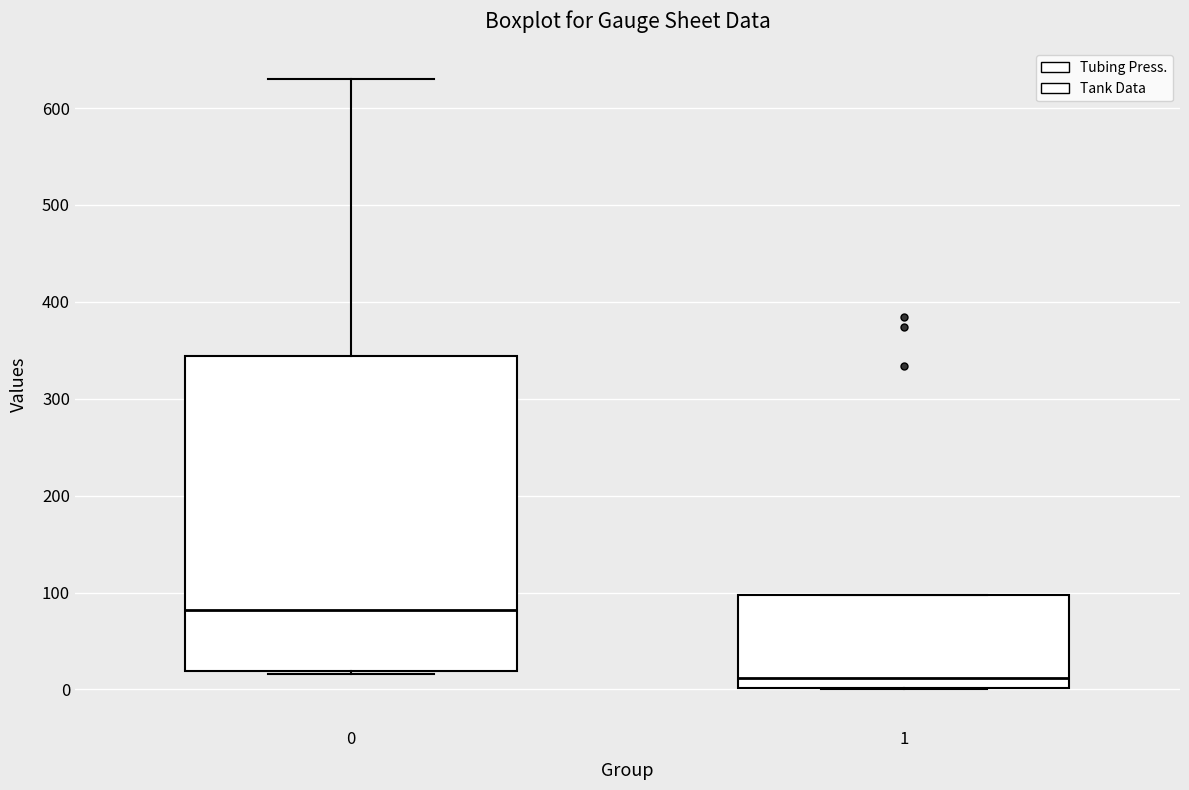

Where is the lower edge of the box at x = 0 on the y-axis? The values are not printed on the chart, so give them approximately, as read against the axis.

20